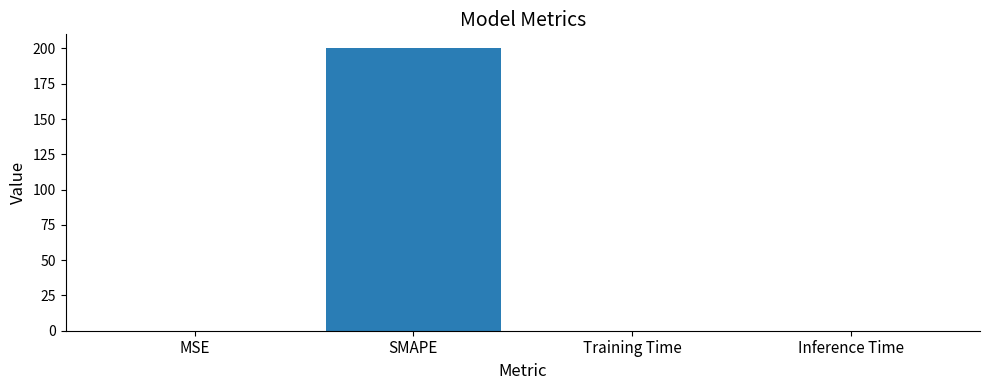

What is the sum of all values?

200.1